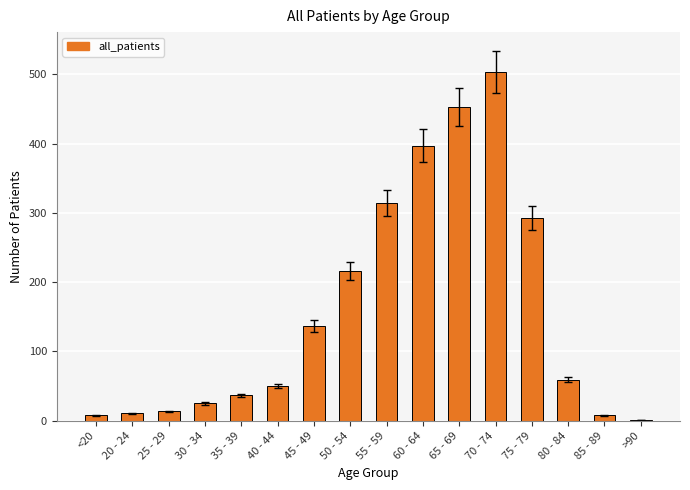

Are the bars horizontal?

No